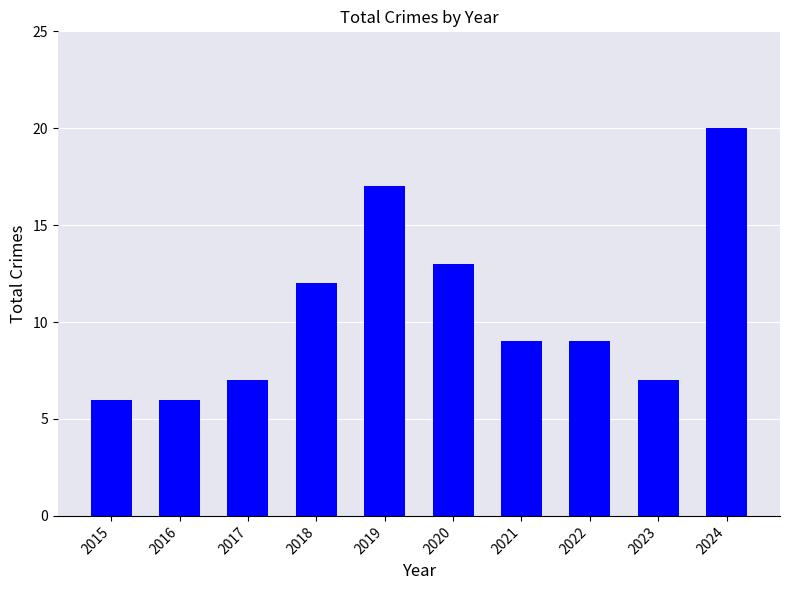

Which label corresponds to the largest value in the chart?

2024